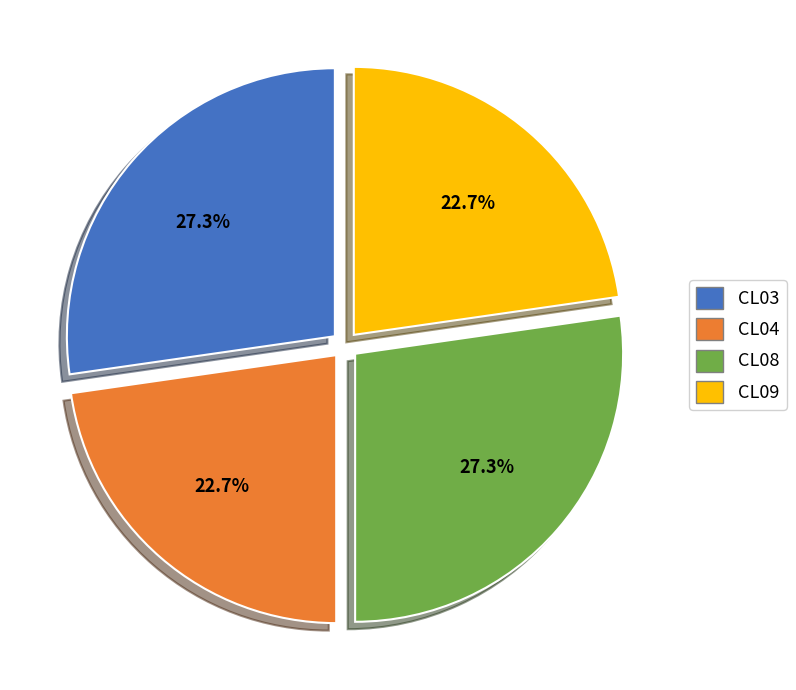

What is the ratio of the value at CL03 to the value at CL08?

1.0